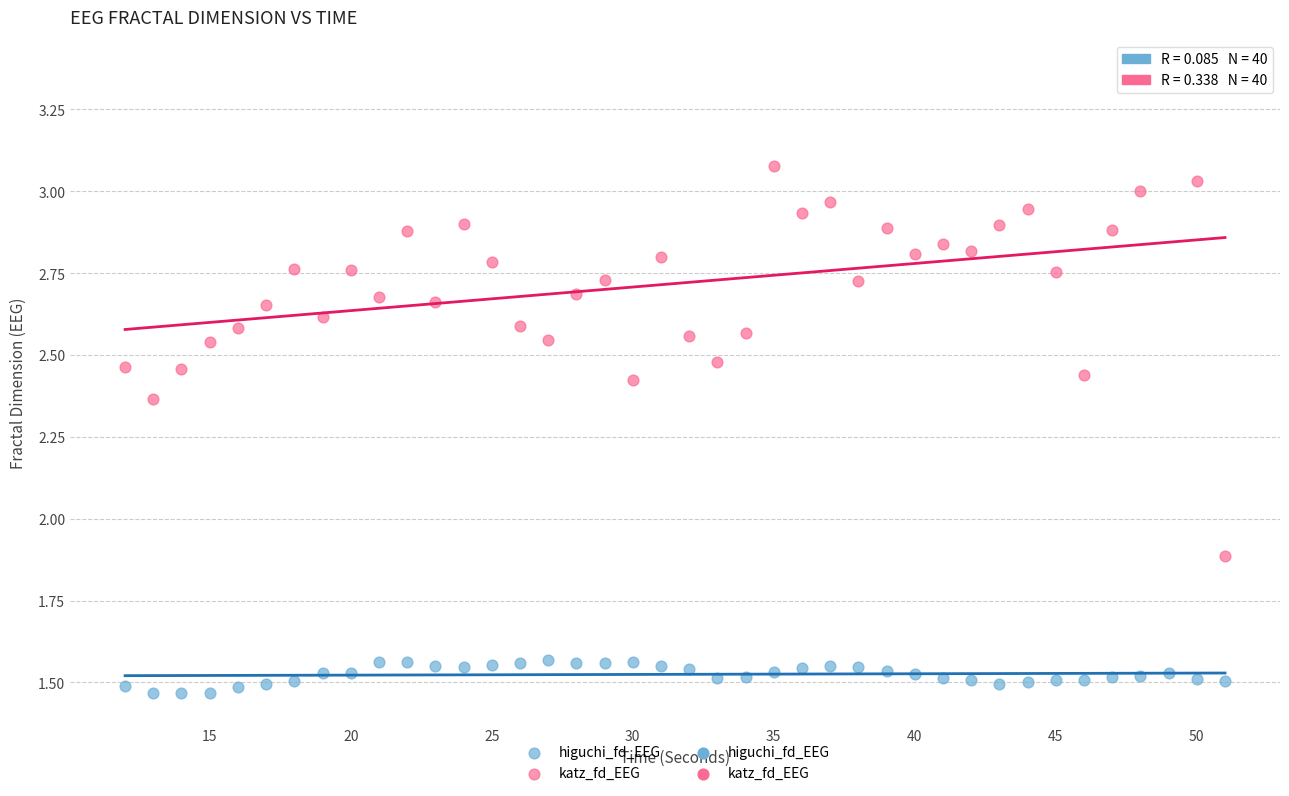

Which series contains the lowest Y value?

higuchi_fd_EEG